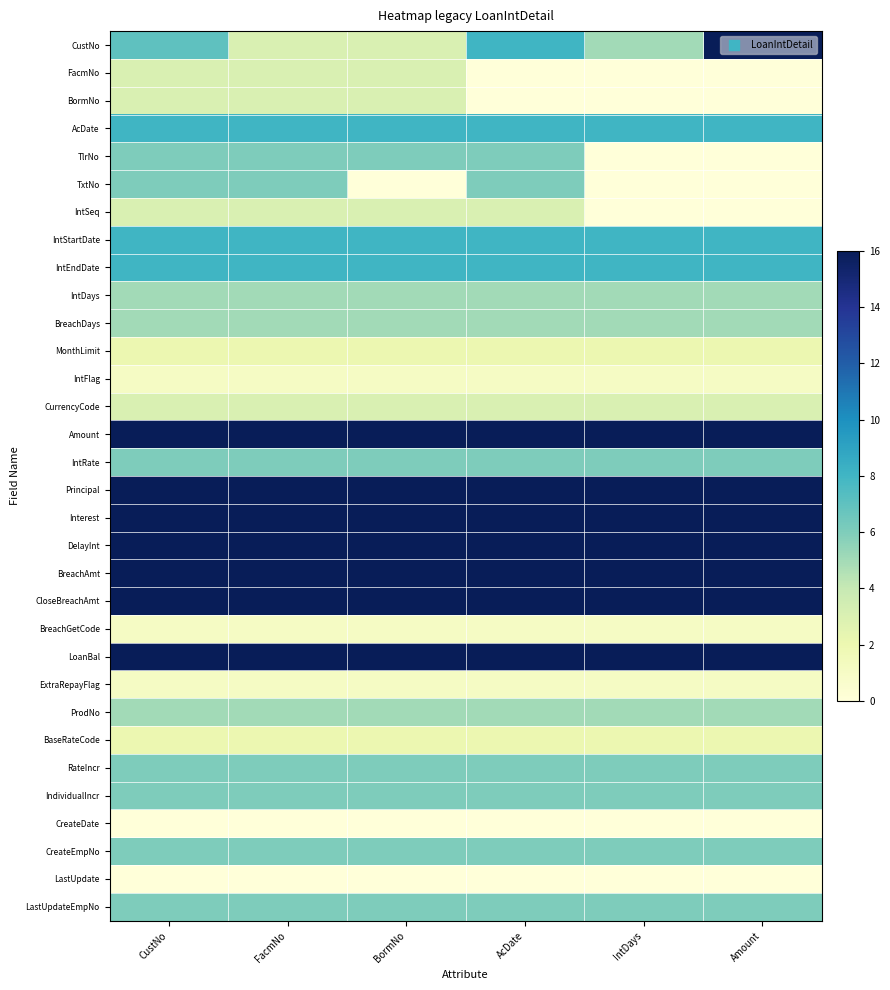

Reading right to left, list all the values displayed in this chart.

CustNo: Amount=16	IntDays=5	AcDate=8	BormNo=3	FacmNo=3	CustNo=7
FacmNo: Amount=0	IntDays=0	AcDate=0	BormNo=3	FacmNo=3	CustNo=3
BormNo: Amount=0	IntDays=0	AcDate=0	BormNo=3	FacmNo=3	CustNo=3
AcDate: Amount=8	IntDays=8	AcDate=8	BormNo=8	FacmNo=8	CustNo=8
TlrNo: Amount=0	IntDays=0	AcDate=6	BormNo=6	FacmNo=6	CustNo=6
TxtNo: Amount=0	IntDays=0	AcDate=6	BormNo=0	FacmNo=6	CustNo=6
IntSeq: Amount=0	IntDays=0	AcDate=3	BormNo=3	FacmNo=3	CustNo=3
IntStartDate: Amount=8	IntDays=8	AcDate=8	BormNo=8	FacmNo=8	CustNo=8
IntEndDate: Amount=8	IntDays=8	AcDate=8	BormNo=8	FacmNo=8	CustNo=8
IntDays: Amount=5	IntDays=5	AcDate=5	BormNo=5	FacmNo=5	CustNo=5
BreachDays: Amount=5	IntDays=5	AcDate=5	BormNo=5	FacmNo=5	CustNo=5
MonthLimit: Amount=2	IntDays=2	AcDate=2	BormNo=2	FacmNo=2	CustNo=2
IntFlag: Amount=1	IntDays=1	AcDate=1	BormNo=1	FacmNo=1	CustNo=1
CurrencyCode: Amount=3	IntDays=3	AcDate=3	BormNo=3	FacmNo=3	CustNo=3
Amount: Amount=16	IntDays=16	AcDate=16	BormNo=16	FacmNo=16	CustNo=16
IntRate: Amount=6	IntDays=6	AcDate=6	BormNo=6	FacmNo=6	CustNo=6
Principal: Amount=16	IntDays=16	AcDate=16	BormNo=16	FacmNo=16	CustNo=16
Interest: Amount=16	IntDays=16	AcDate=16	BormNo=16	FacmNo=16	CustNo=16
DelayInt: Amount=16	IntDays=16	AcDate=16	BormNo=16	FacmNo=16	CustNo=16
BreachAmt: Amount=16	IntDays=16	AcDate=16	BormNo=16	FacmNo=16	CustNo=16
CloseBreachAmt: Amount=16	IntDays=16	AcDate=16	BormNo=16	FacmNo=16	CustNo=16
BreachGetCode: Amount=1	IntDays=1	AcDate=1	BormNo=1	FacmNo=1	CustNo=1
LoanBal: Amount=16	IntDays=16	AcDate=16	BormNo=16	FacmNo=16	CustNo=16
ExtraRepayFlag: Amount=1	IntDays=1	AcDate=1	BormNo=1	FacmNo=1	CustNo=1
ProdNo: Amount=5	IntDays=5	AcDate=5	BormNo=5	FacmNo=5	CustNo=5
BaseRateCode: Amount=2	IntDays=2	AcDate=2	BormNo=2	FacmNo=2	CustNo=2
RateIncr: Amount=6	IntDays=6	AcDate=6	BormNo=6	FacmNo=6	CustNo=6
IndividualIncr: Amount=6	IntDays=6	AcDate=6	BormNo=6	FacmNo=6	CustNo=6
CreateDate: Amount=0	IntDays=0	AcDate=0	BormNo=0	FacmNo=0	CustNo=0
CreateEmpNo: Amount=6	IntDays=6	AcDate=6	BormNo=6	FacmNo=6	CustNo=6
LastUpdate: Amount=0	IntDays=0	AcDate=0	BormNo=0	FacmNo=0	CustNo=0
LastUpdateEmpNo: Amount=6	IntDays=6	AcDate=6	BormNo=6	FacmNo=6	CustNo=6